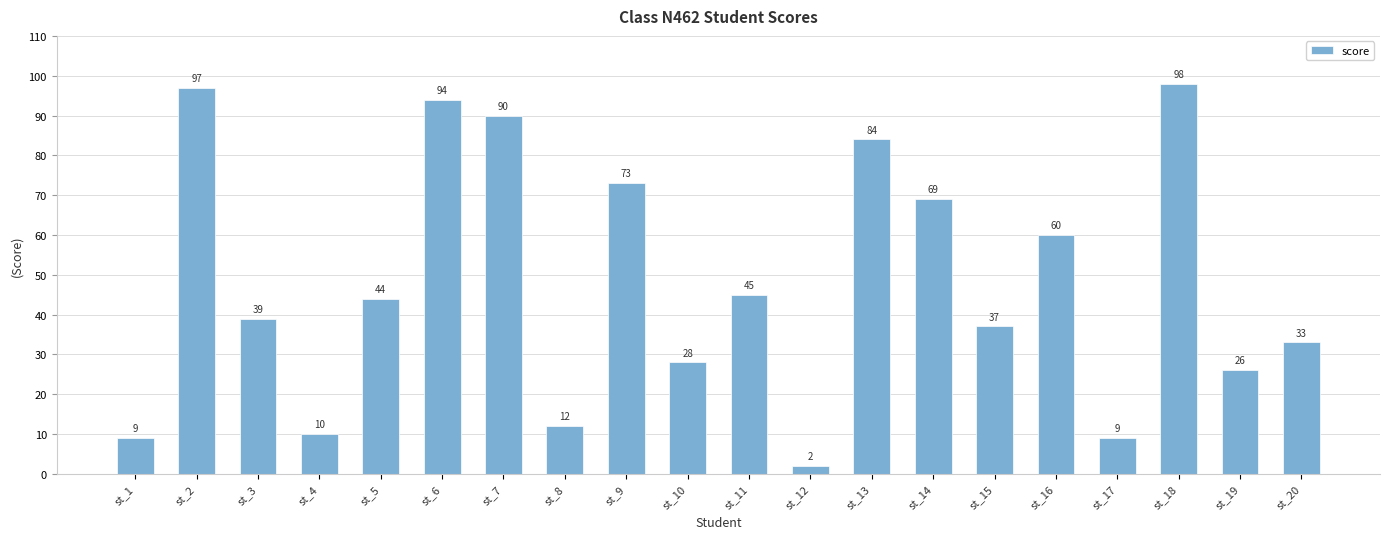

What is the maximum value shown in the chart?

98